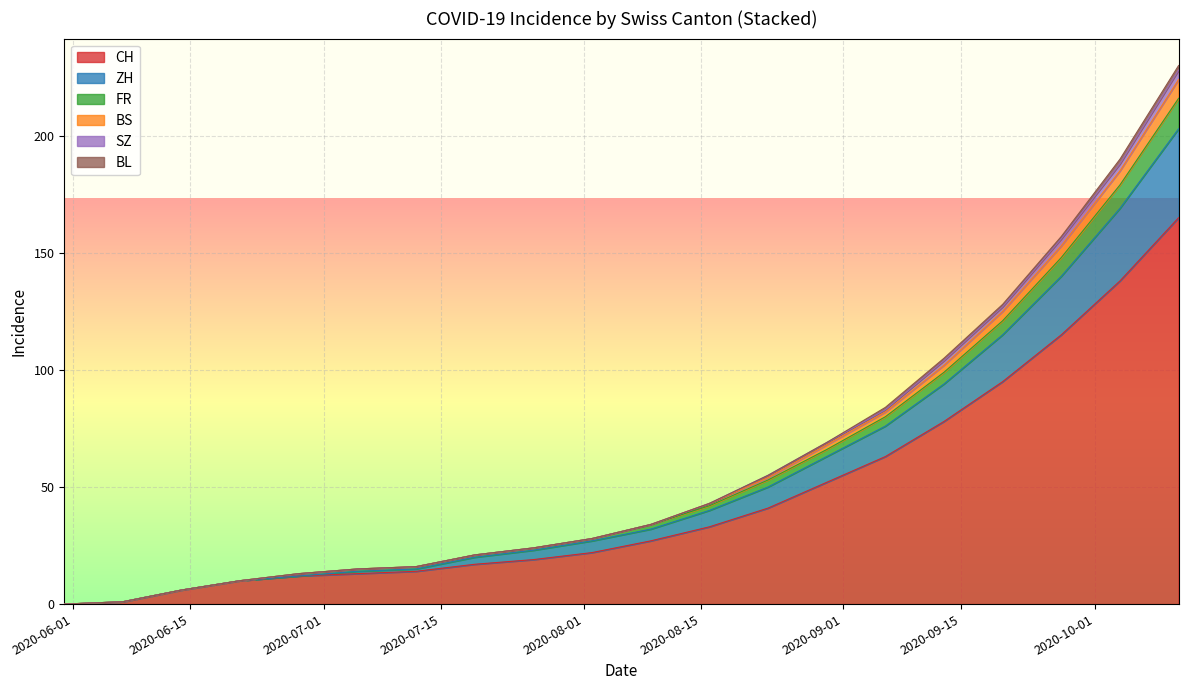

What is the highest value of the CH series?

165